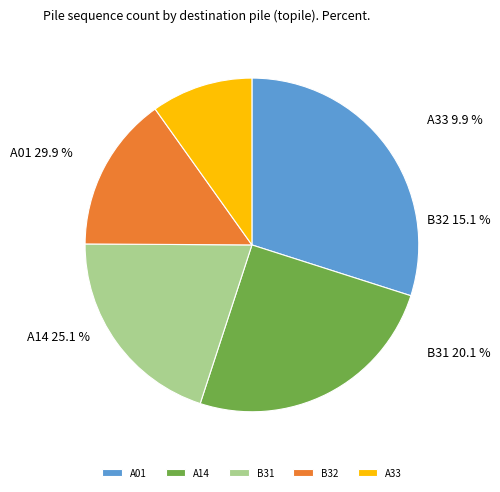

True or false: A14 accounts for 25% of the total.

True